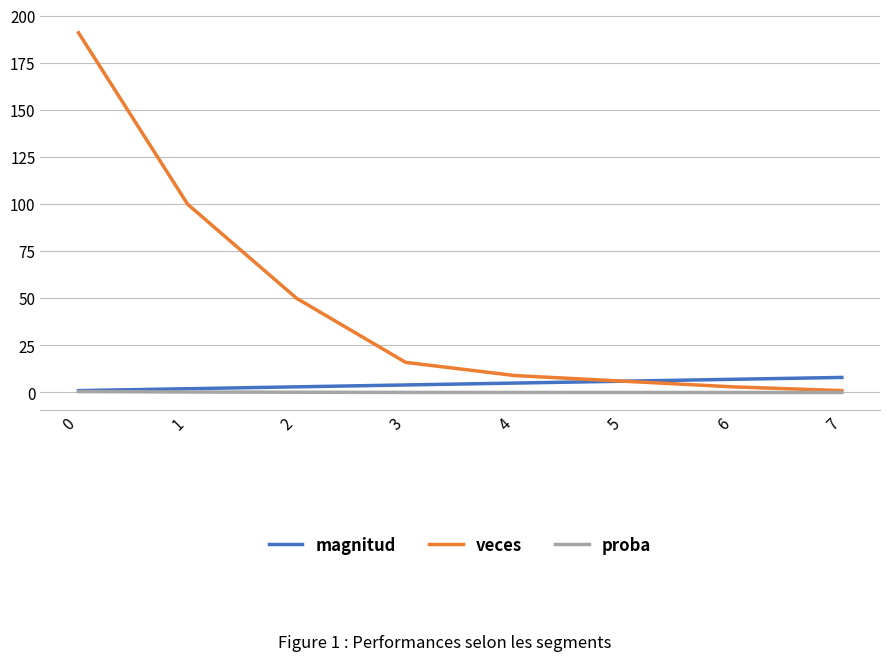

Count the magnitud values in the range 3 to 7.

5